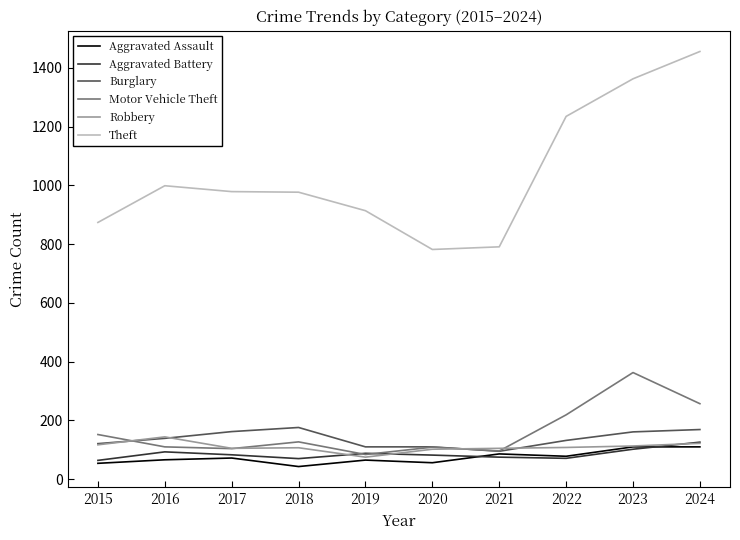

What is the minimum value shown in the chart?

43